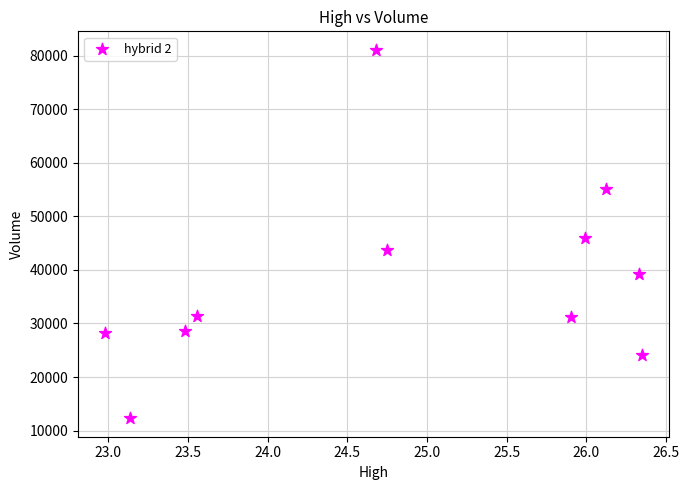

What Y value in the scatter plot is closest to 46698?

45871.3